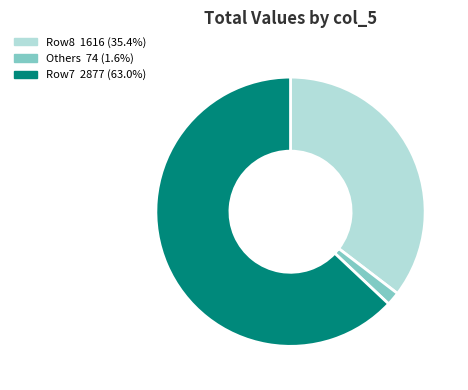

Does any single category account for the majority?

Yes